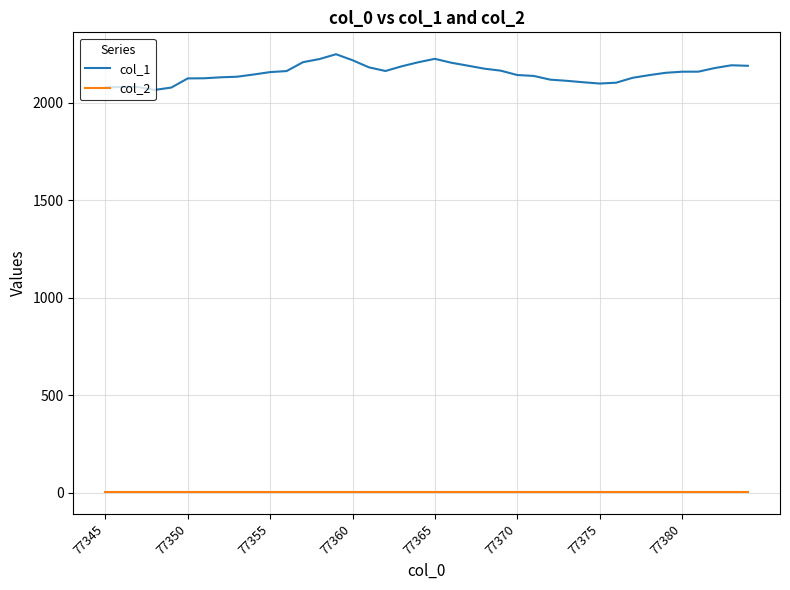

What is the maximum value shown in the chart?

2249.3